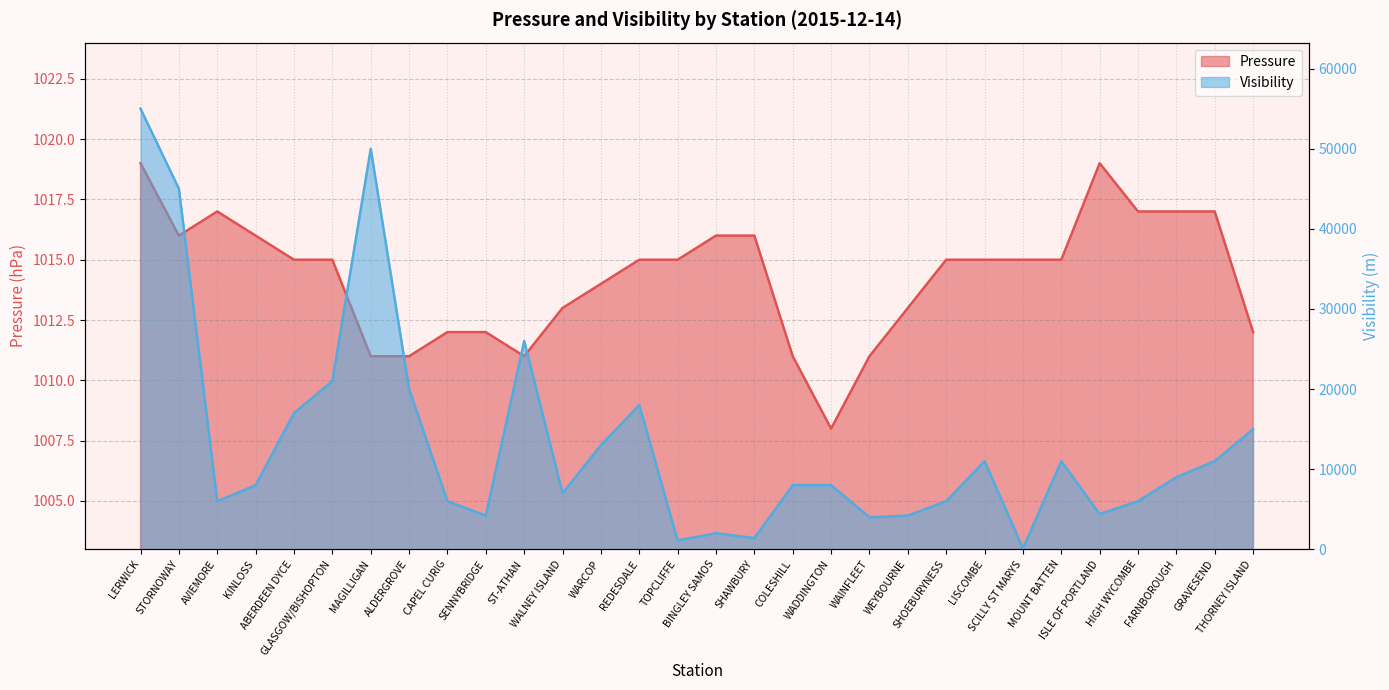

Does the chart have visible grid lines?

Yes